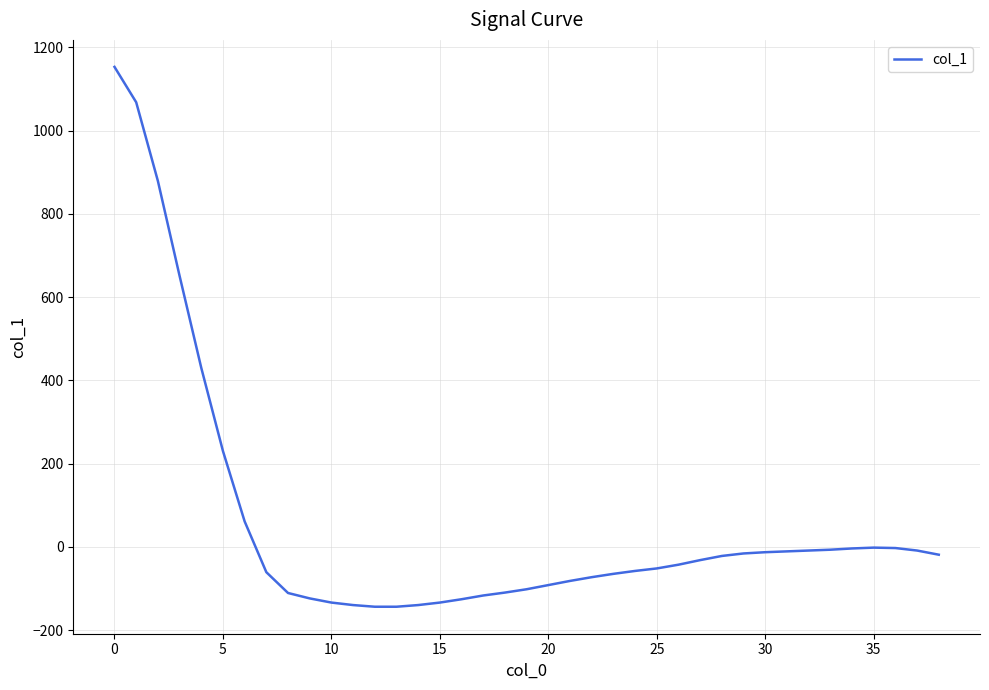

What is the maximum value shown in the chart?

1153